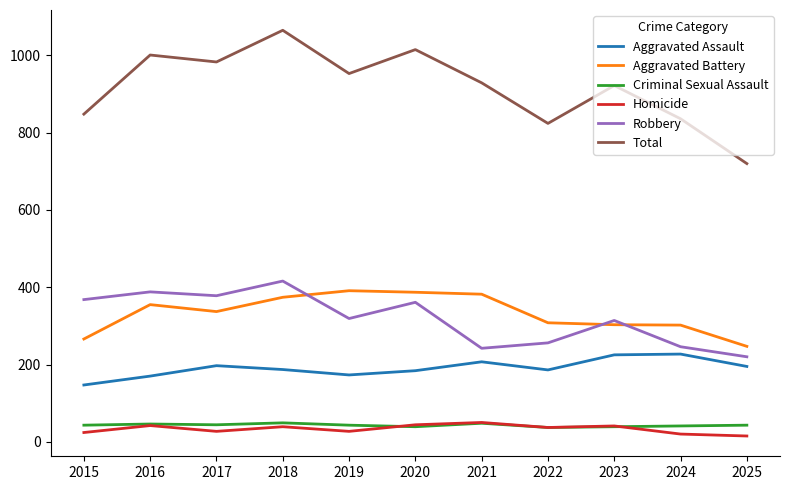

What is the sum of all Robbery values?

3508